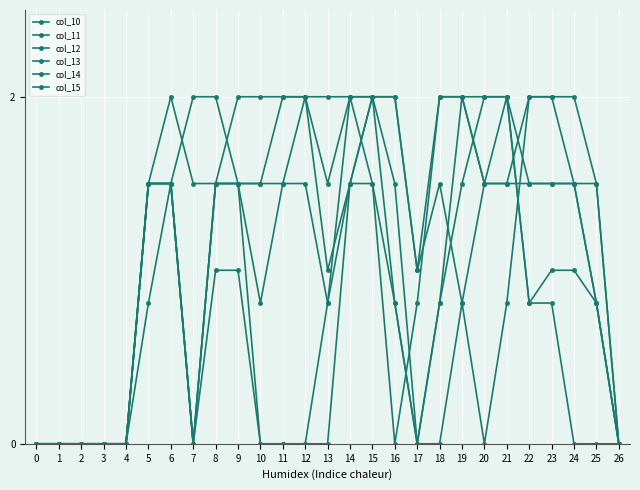

Reading left to right, extract all data points from this chart.

col_10: 0.0	0.0	0.0	0.0	0.0	0.8	1.5	2.0	2.0	1.5	1.5	2.0	2.0	1.0	1.5	1.5	0.8	0.0	0.8	1.5	2.0	2.0	0.8	1.0	1.0	0.8	0.0
col_11: 0.0	0.0	0.0	0.0	0.0	1.5	2.0	1.5	1.5	1.5	1.5	1.5	2.0	1.5	2.0	2.0	2.0	1.0	2.0	2.0	1.5	1.5	1.5	1.5	1.5	1.5	0.0
col_12: 0.0	0.0	0.0	0.0	0.0	1.5	1.5	0.0	1.5	2.0	2.0	2.0	2.0	2.0	2.0	2.0	2.0	1.0	1.5	0.8	0.0	0.8	2.0	2.0	1.5	0.8	0.0
col_13: 0.0	0.0	0.0	0.0	0.0	1.5	1.5	0.0	1.5	1.5	0.8	1.5	1.5	0.8	1.5	2.0	1.5	0.0	0.0	0.8	1.5	2.0	0.8	0.8	0.0	0.0	0.0
col_14: 0.0	0.0	0.0	0.0	0.0	1.5	1.5	0.0	1.0	1.0	0.0	0.0	0.0	0.0	1.5	2.0	0.8	0.0	0.8	2.0	2.0	2.0	1.5	1.5	1.5	0.8	0.0
col_15: 0.0	0.0	0.0	0.0	0.0	1.5	1.5	0.0	1.5	1.5	0.0	0.0	0.0	0.8	2.0	1.5	0.0	0.8	2.0	2.0	1.5	1.5	2.0	2.0	2.0	1.5	0.0